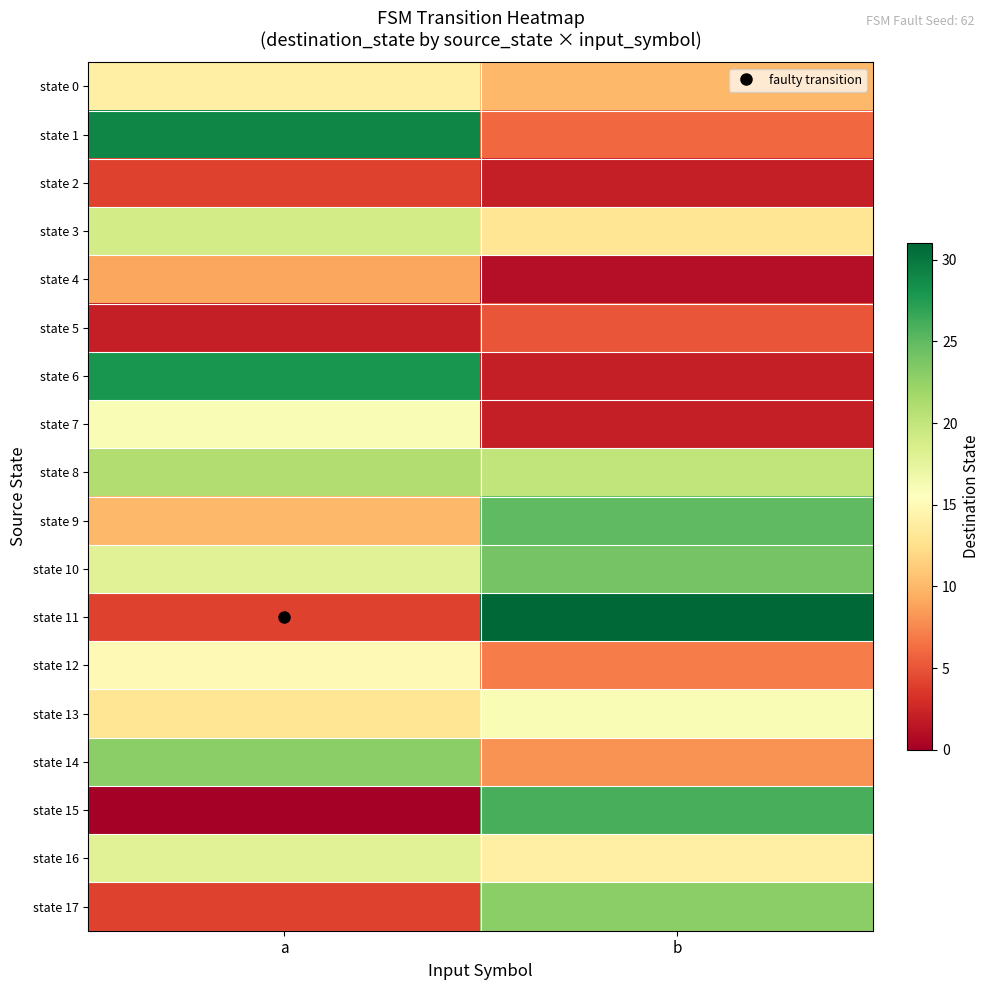

Reading right to left, what are all the values shown in this chart?

state 0: b=10	a=14
state 1: b=6	a=29
state 2: b=2	a=4
state 3: b=13	a=19
state 4: b=1	a=9
state 5: b=5	a=2
state 6: b=2	a=28
state 7: b=2	a=16
state 8: b=20	a=21
state 9: b=25	a=10
state 10: b=24	a=18
state 11: b=31	a=4
state 12: b=7	a=15
state 13: b=16	a=13
state 14: b=8	a=23
state 15: b=26	a=0
state 16: b=14	a=18
state 17: b=23	a=4